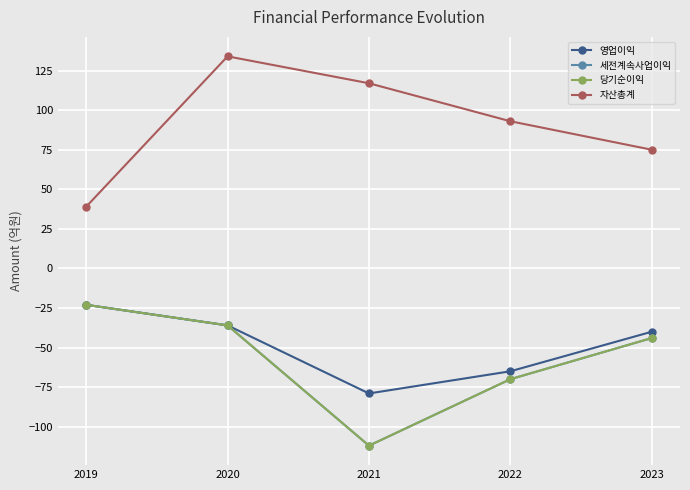

What is the spread (max minus min) of values at 2020?

170